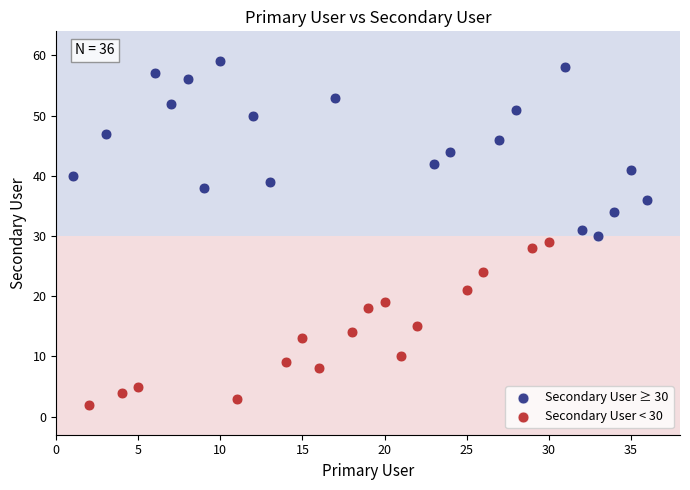

Which series contains the lowest Y value?

Secondary User < 30